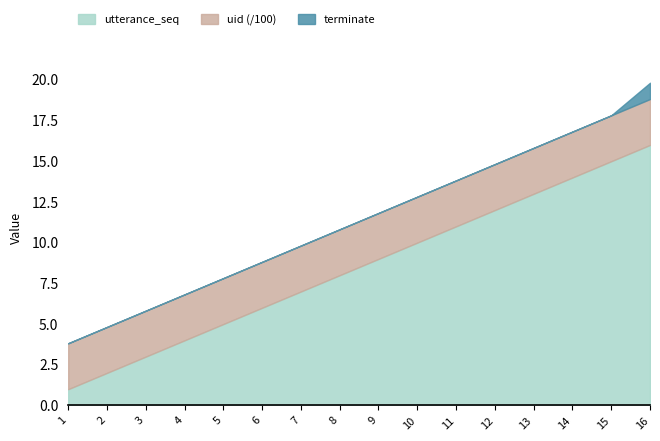

What is the total value across all series at 5?

7.8